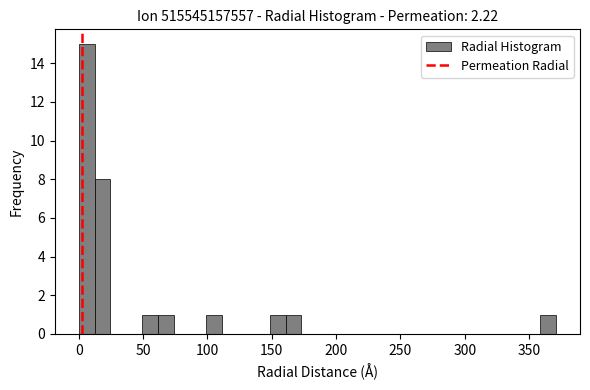

Read against the x-axis, roughly where is the centre of the tallest bar?

5